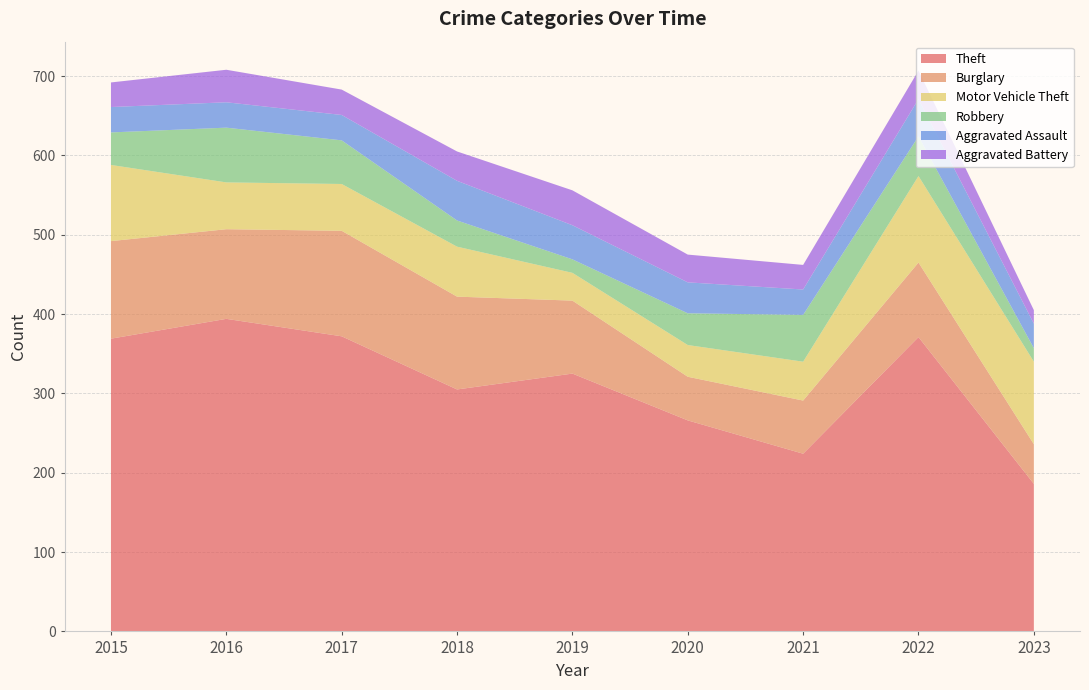

Reading right to left, transcribe all the data shown in this chart.

Theft: 2023=186	2022=371	2021=224	2020=266	2019=325	2018=305	2017=372	2016=394	2015=369
Burglary: 2023=50	2022=94	2021=67	2020=55	2019=92	2018=117	2017=133	2016=113	2015=123
Motor Vehicle Theft: 2023=104	2022=109	2021=49	2020=40	2019=35	2018=63	2017=59	2016=59	2015=96
Robbery: 2023=17	2022=50	2021=59	2020=40	2019=17	2018=33	2017=55	2016=69	2015=41
Aggravated Assault: 2023=31	2022=47	2021=32	2020=39	2019=43	2018=50	2017=32	2016=32	2015=32
Aggravated Battery: 2023=17	2022=36	2021=31	2020=35	2019=44	2018=37	2017=32	2016=41	2015=31